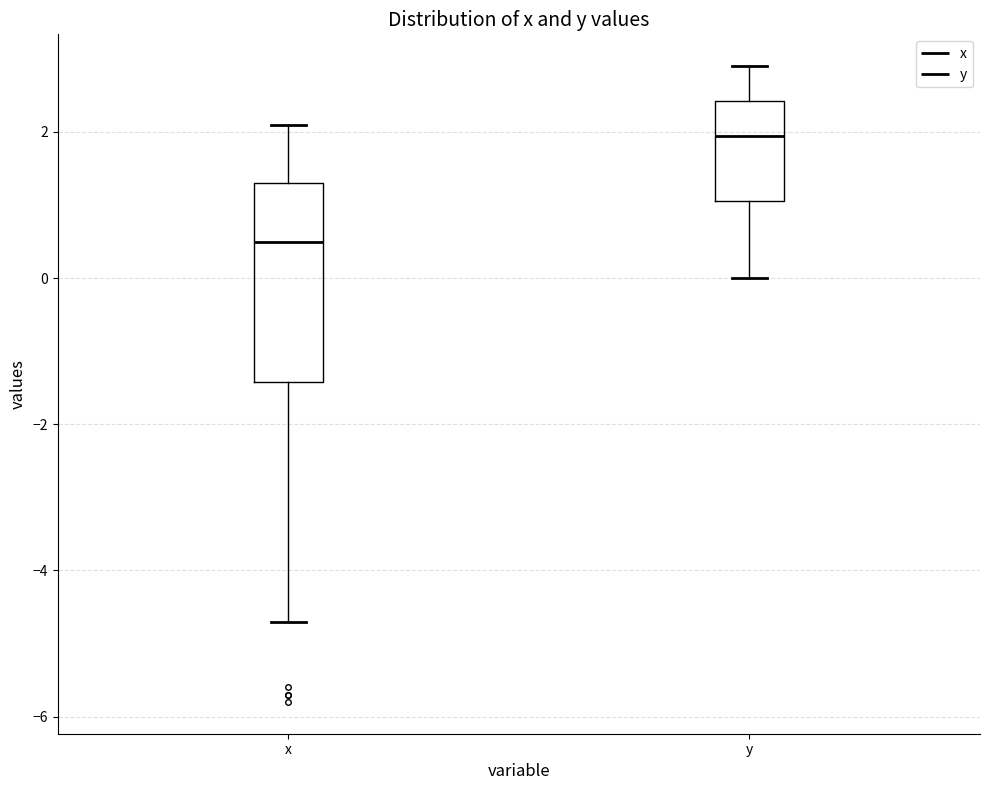

Comparing the boxes themselves (not the whiskers), which one is the tallest?

x